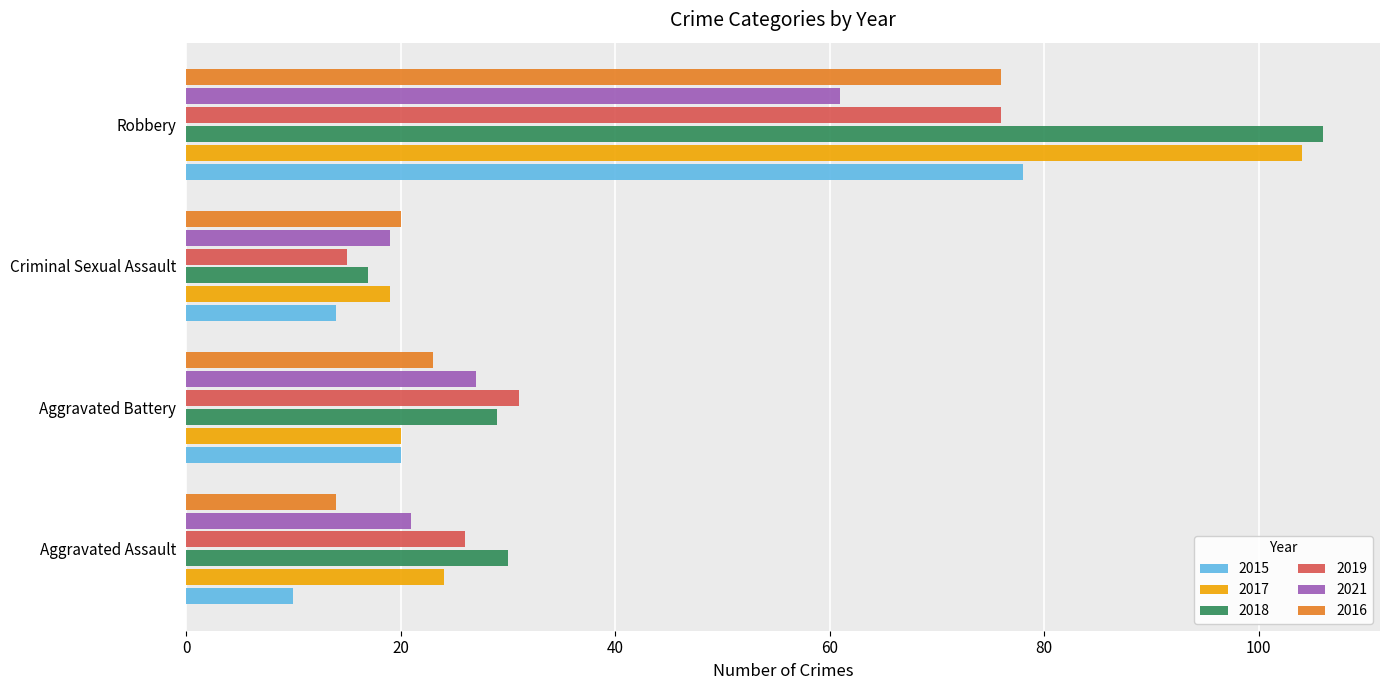

What is the approximate value of 2016 at Criminal Sexual Assault, to the nearest 5?

20